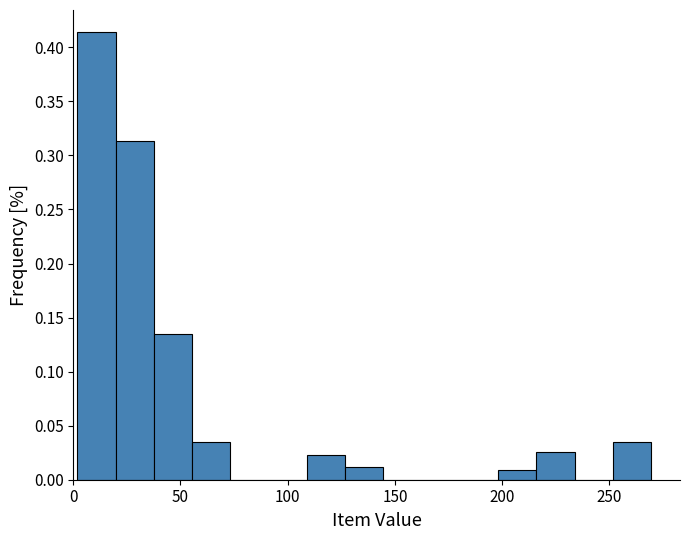

Around what value on the x-axis is the tallest bar? Give the approximate position of its centre, as read against the axis.

10